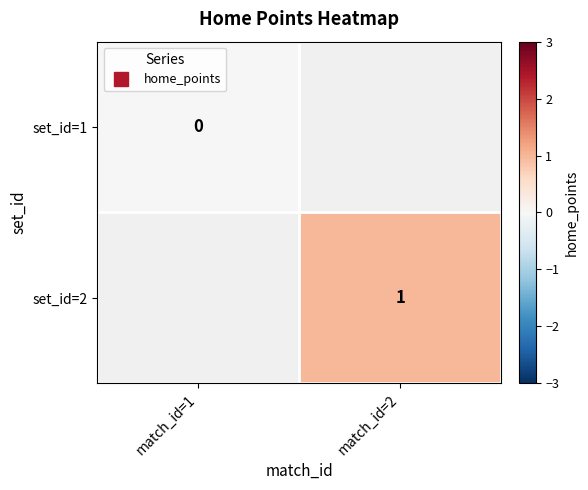

List the labels in order of set_id=1 value, smallest first.

match_id=1, match_id=2